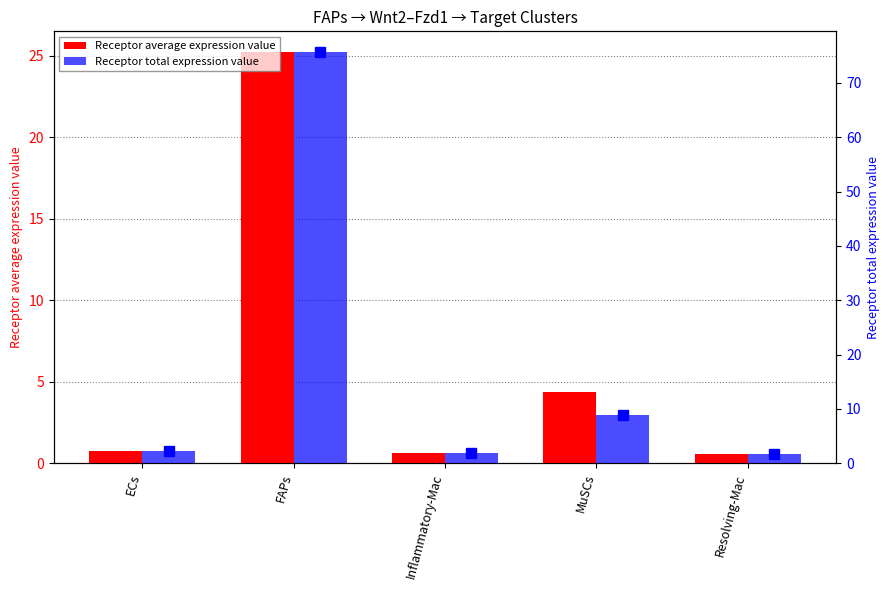

Which label corresponds to the smallest value in the chart?

Resolving-Mac